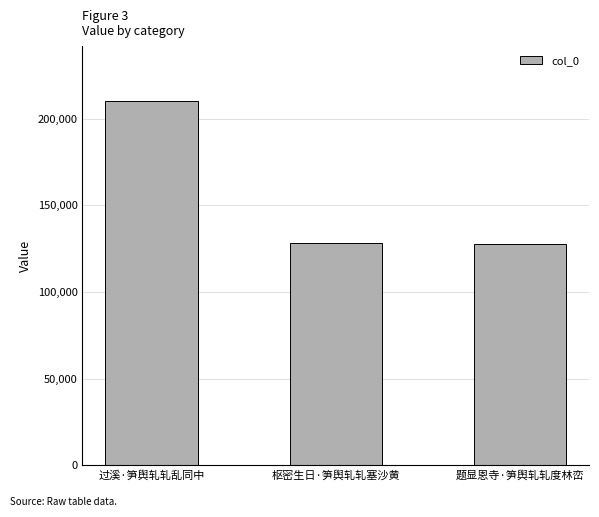

What is the sum of the values at 过溪·笋舆轧轧乱同中 and 题显恩寺·笋舆轧轧度林峦?

338464